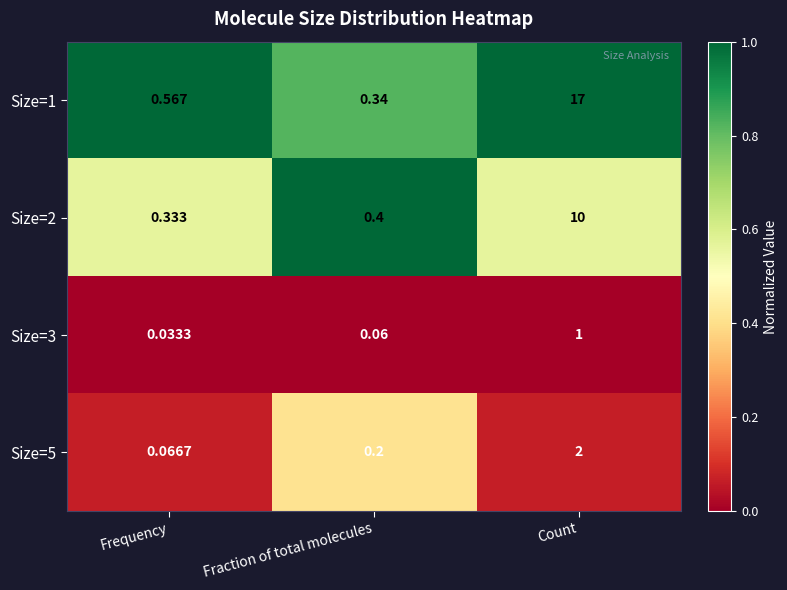

What is the maximum value shown in the chart?

17.0